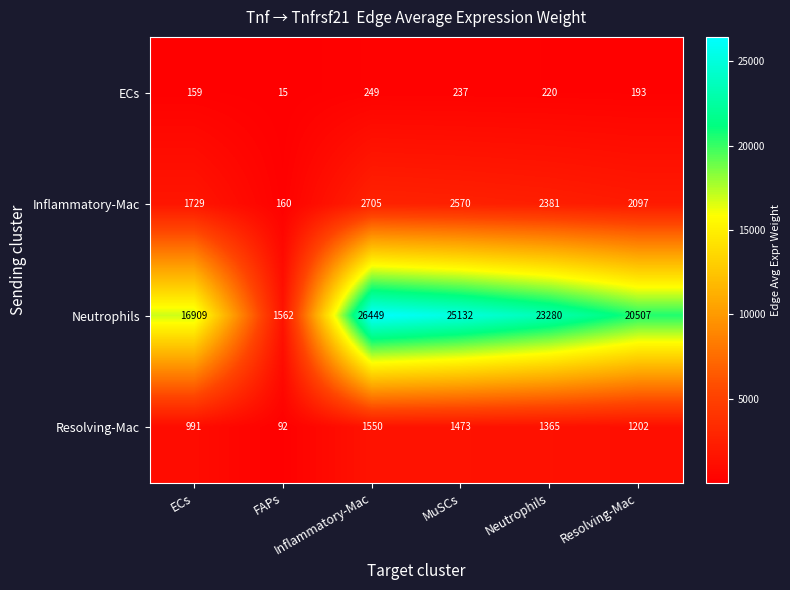

What is the total value across all series at FAPs?

1829